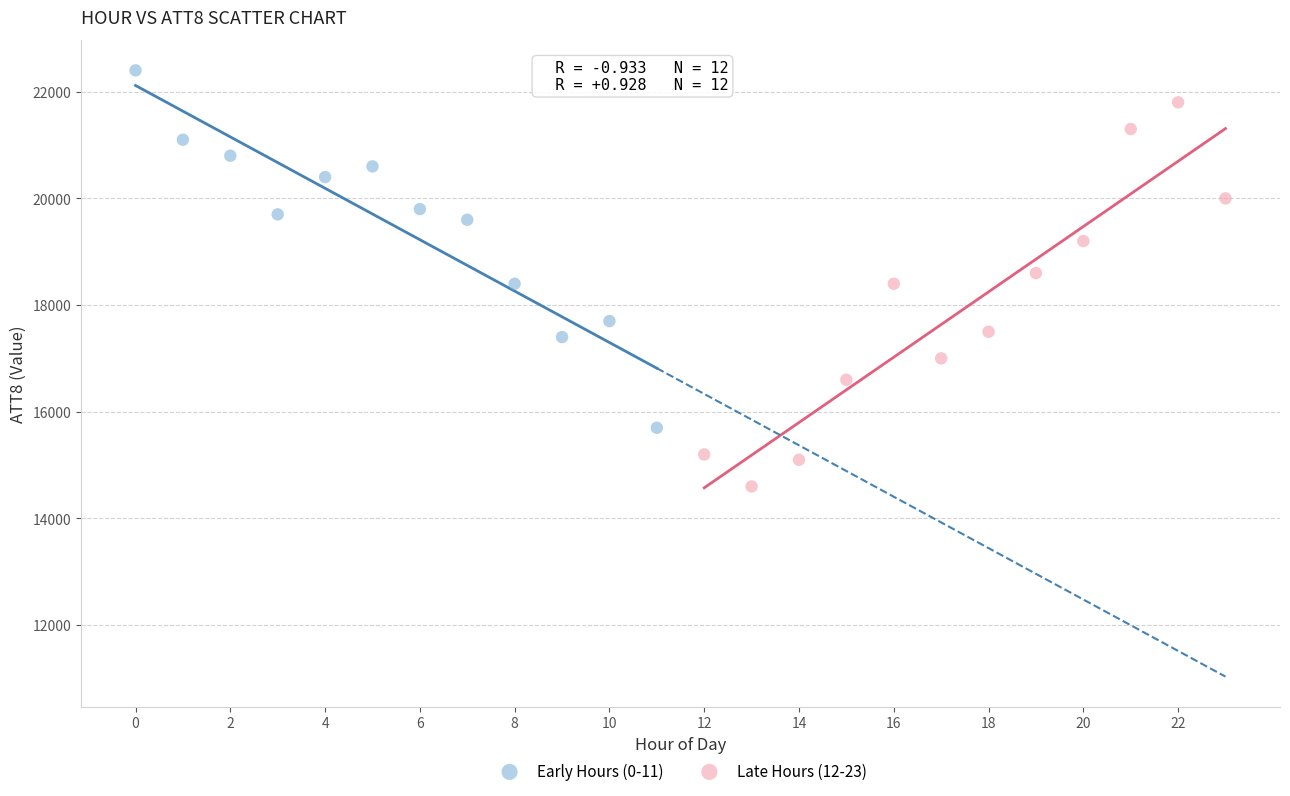

Which series reaches the minimum Y coordinate?

Late Hours (12-23)